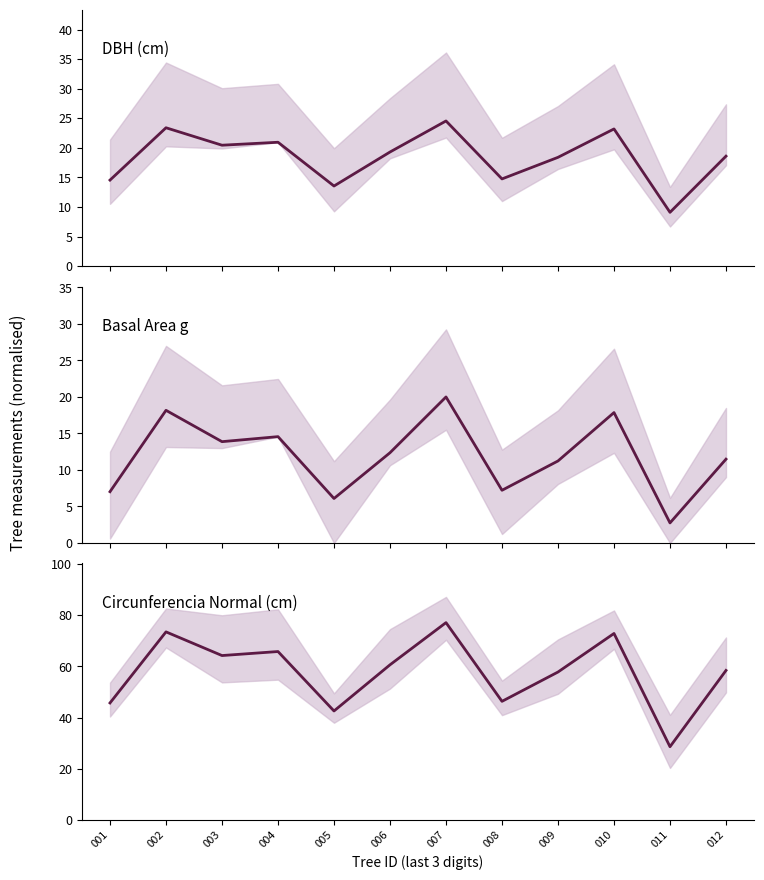

Between 006 and 007, which is larger?

007